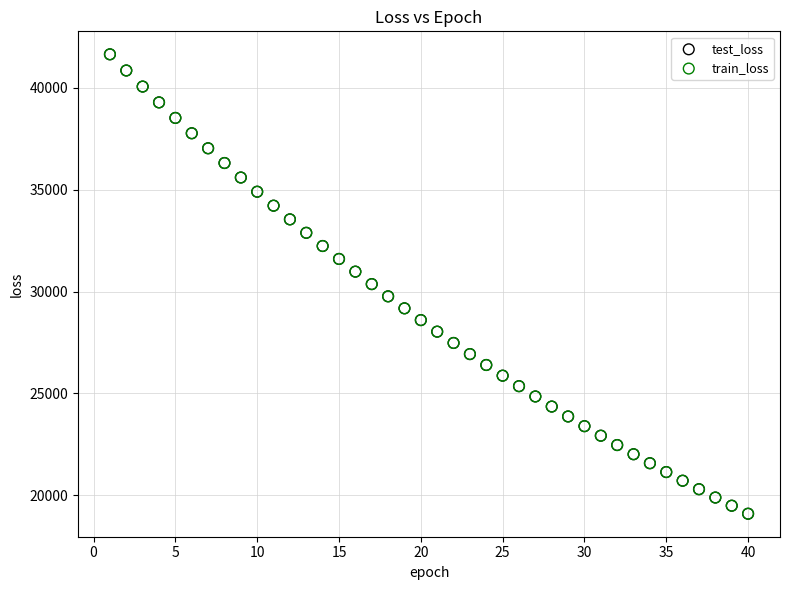

What are all the series names shown in the legend?

test_loss, train_loss